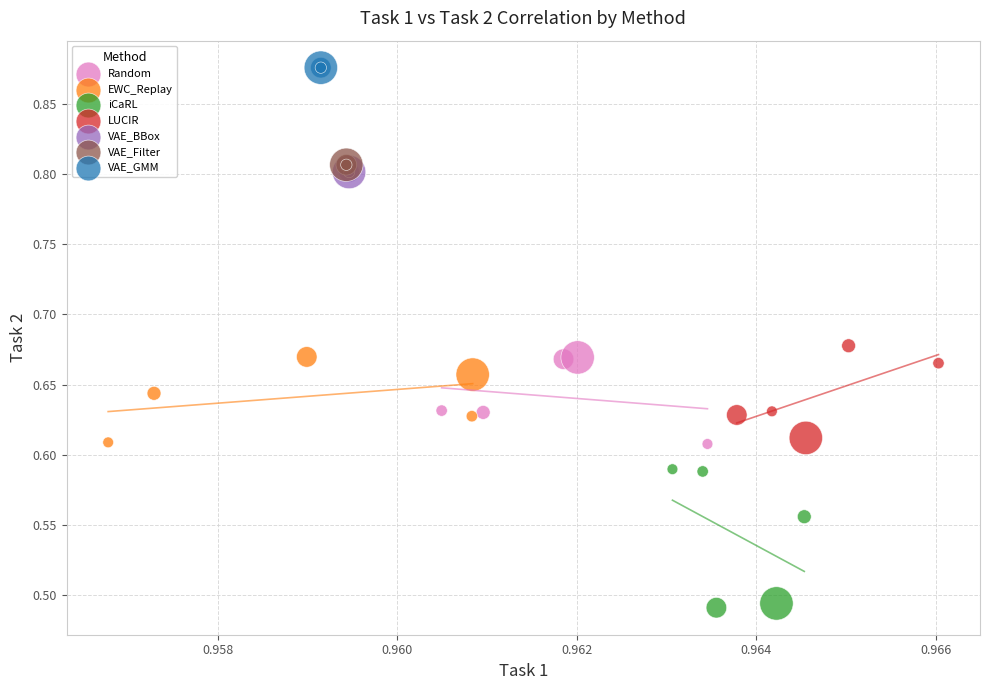

Which series reaches the maximum Y coordinate?

VAE_GMM